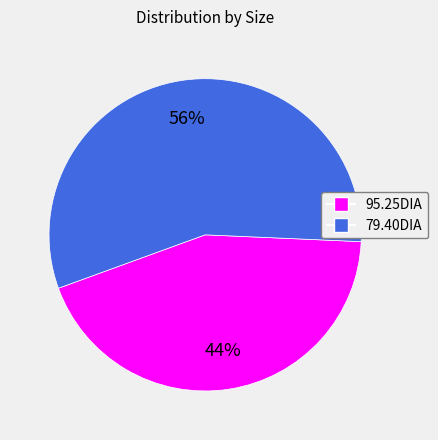

True or false: 79.40DIA accounts for 56% of the total.

True